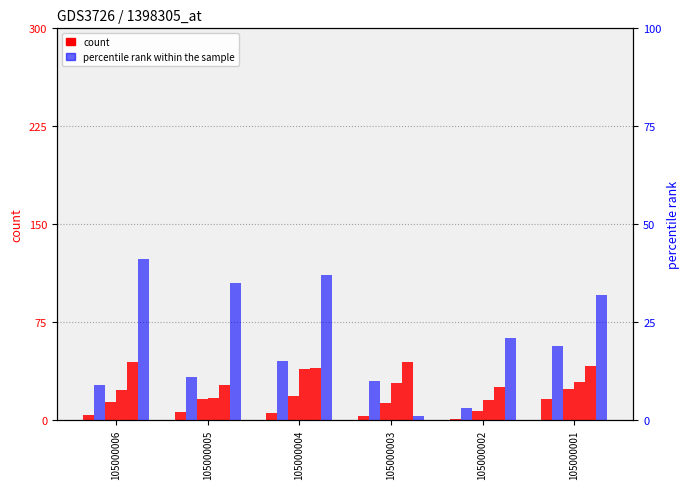

What is the total value across all series at 105000004?

154